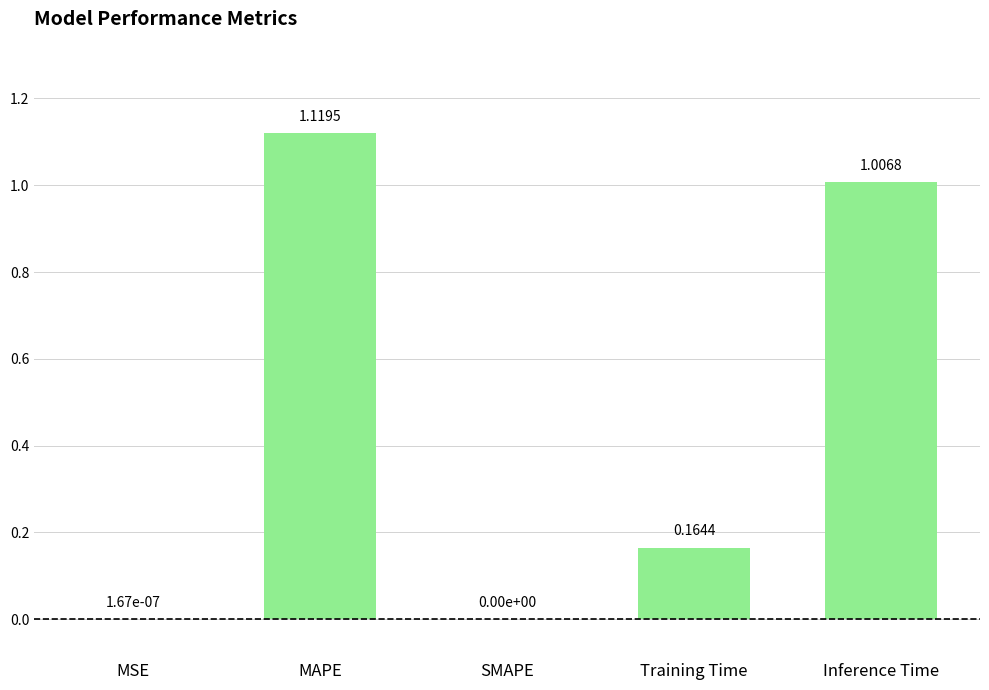

At which category does the chart reach its peak across all series?

MAPE